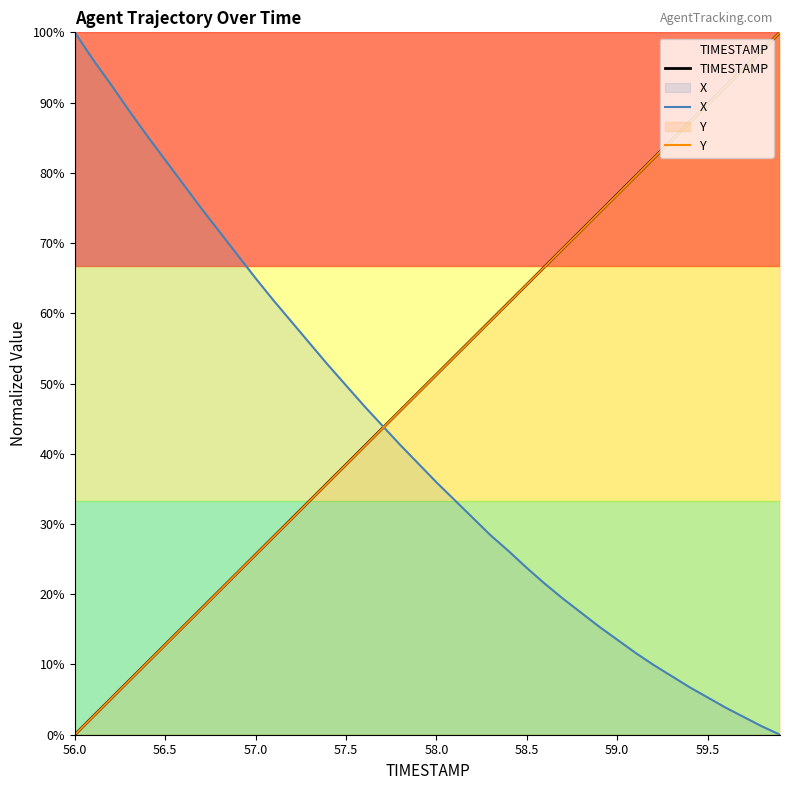

Which category has the lowest value across all series?

56.0